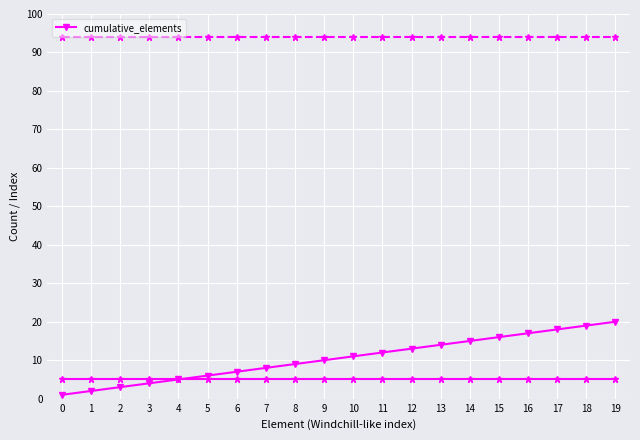

Approximately how many times larger is the value at 15 compared to 19?

0.8